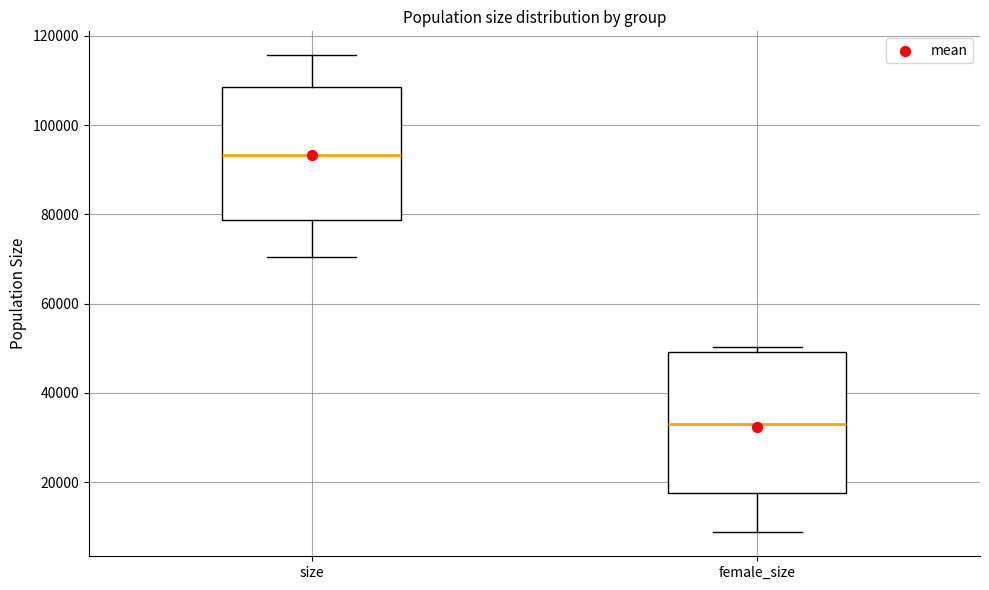

Which box has the highest median line?

size